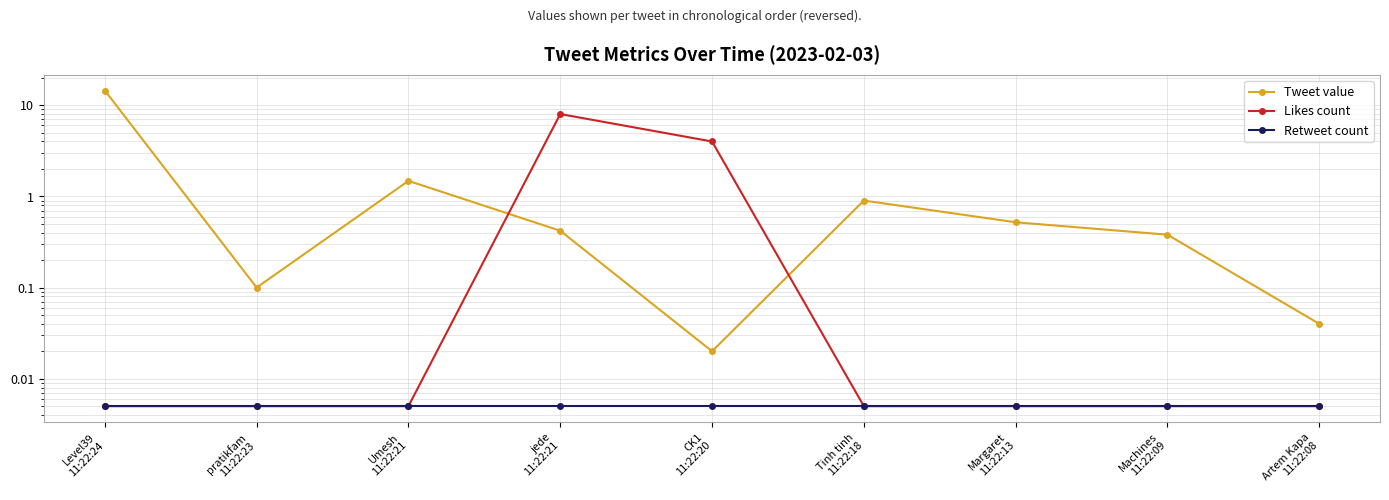

What is the label of the 1st point from the right?

Artem Kapa
11:22:08